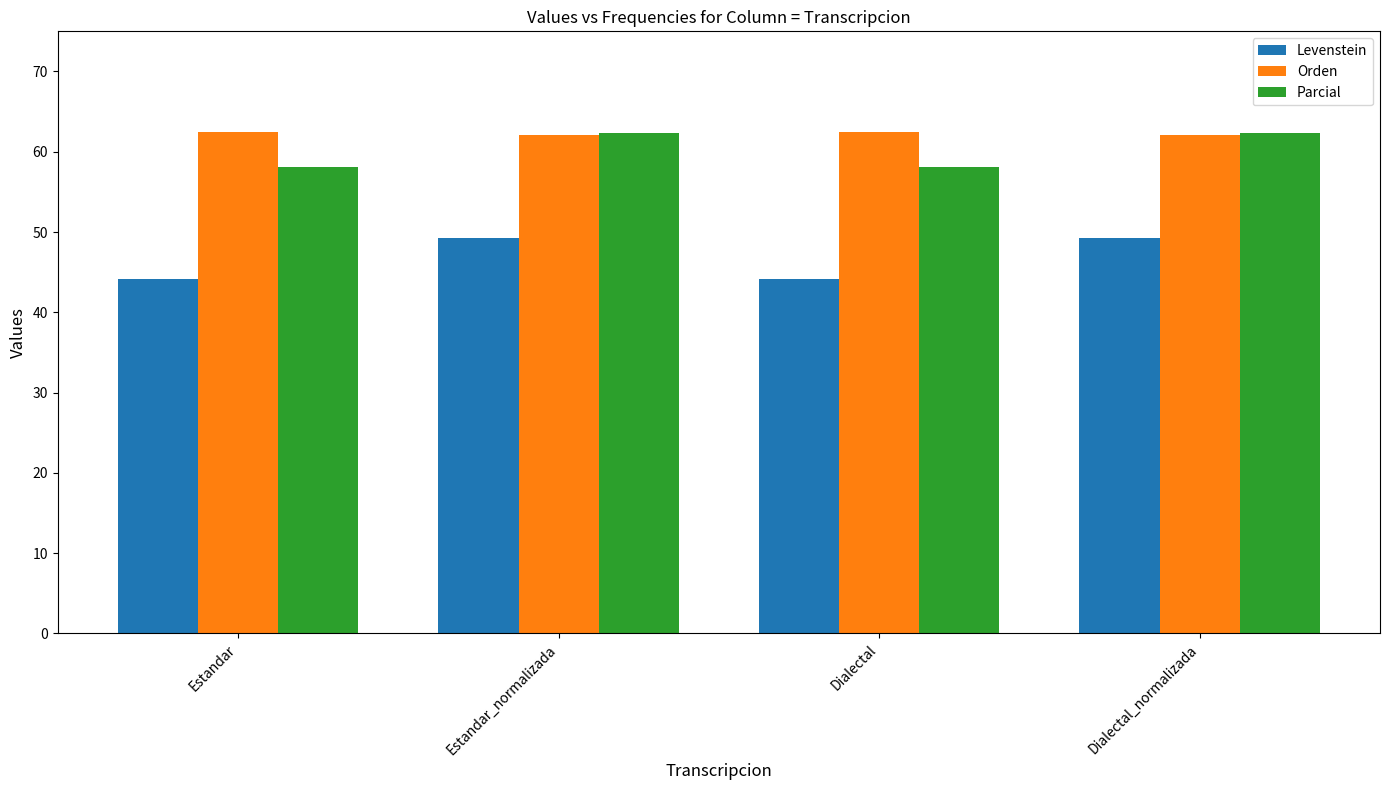

What is the sum of the Orden values at Estandar and Dialectal_normalizada?

124.6